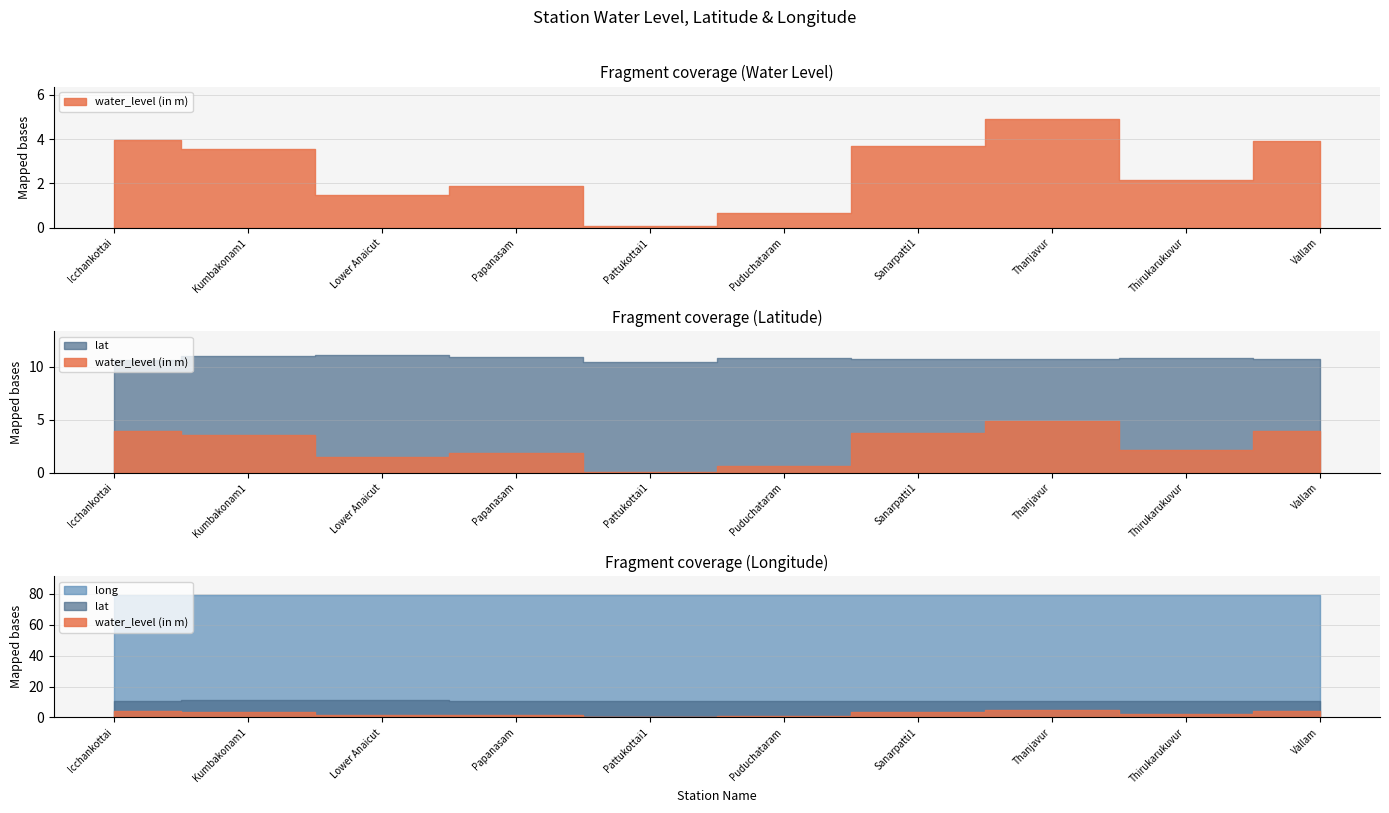

Is it true that lat equals 11.1 at Lower Anaicut?

True